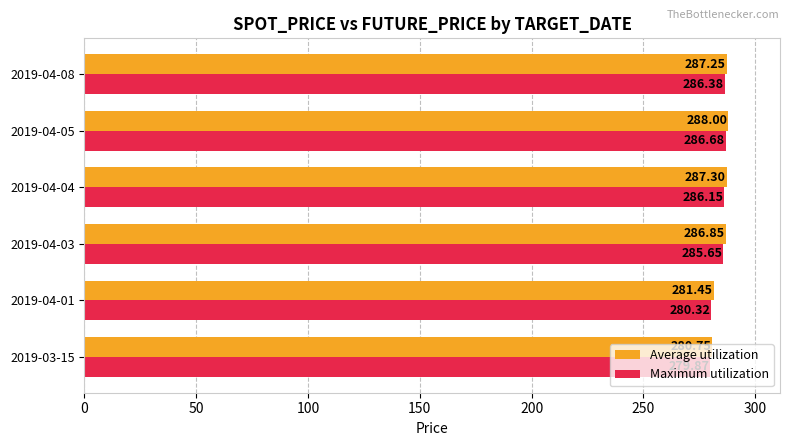

What is the difference between the Average utilization values at 2019-04-08 and 2019-04-01?

5.8